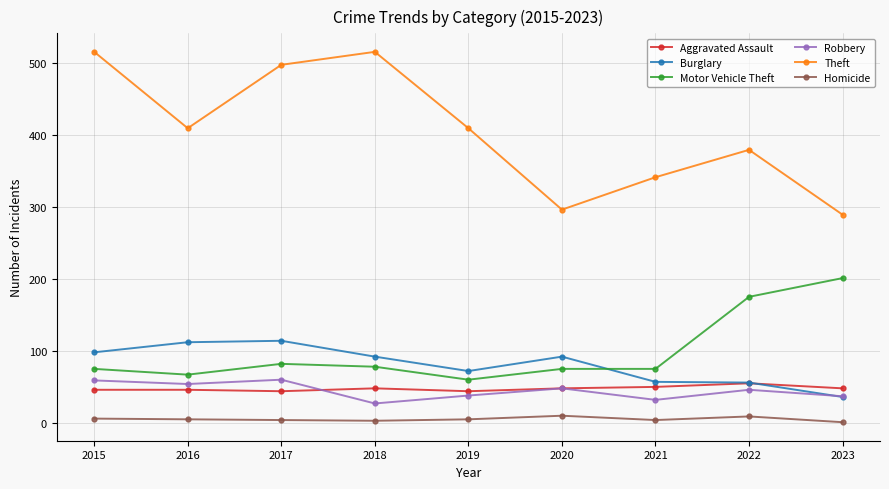

What value does the Theft series have at 2019?

409